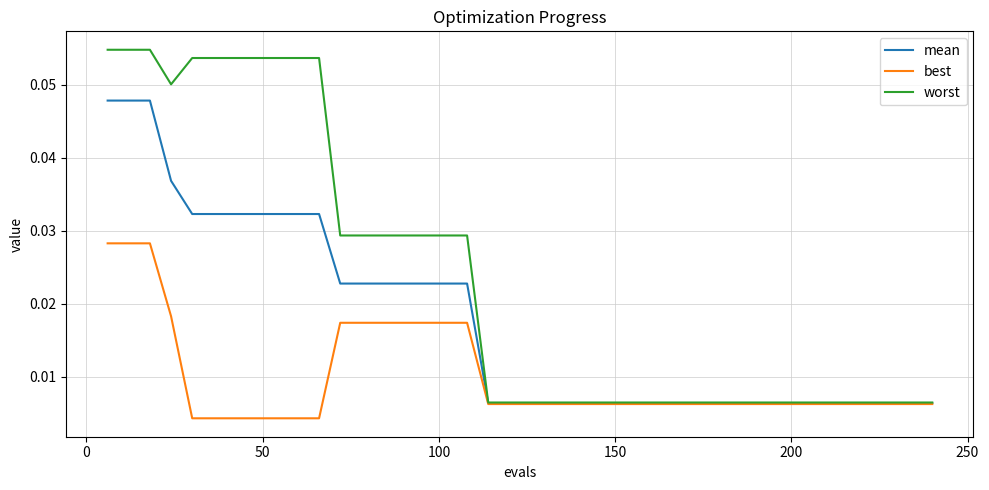

Which series has the largest total across all categories?

worst